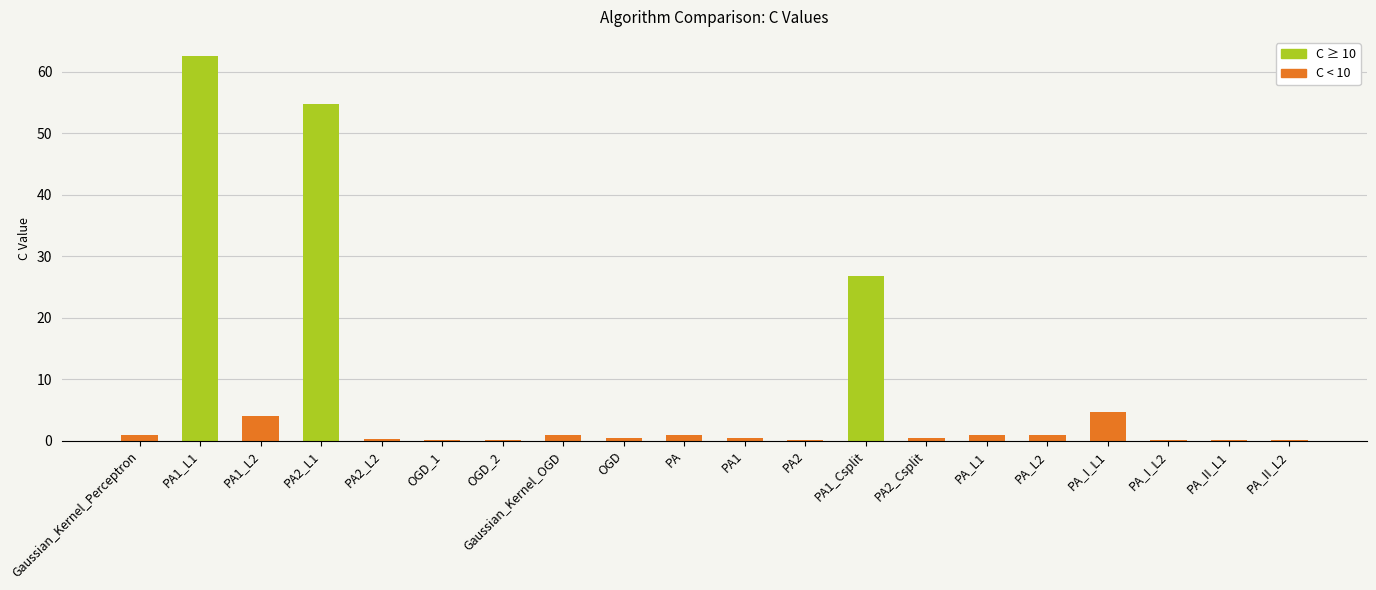

Which category has the highest value across all series?

PA1_L1